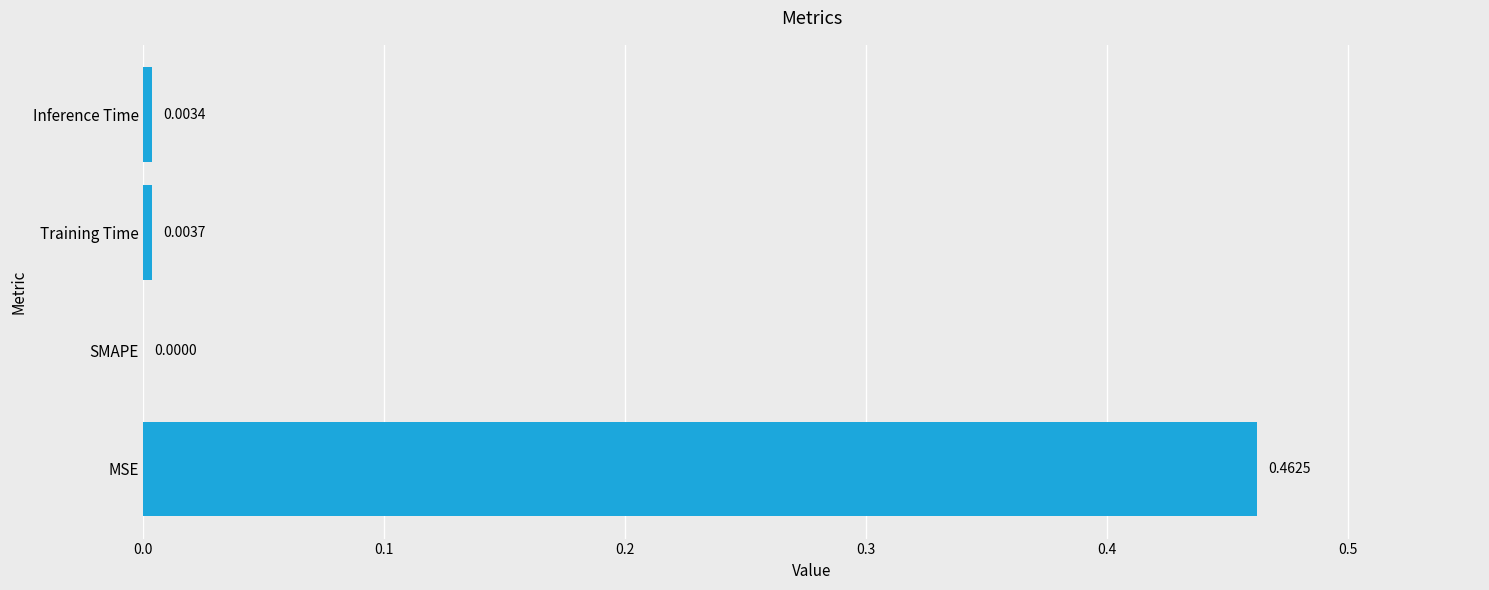

Where is the data nearest to the value 0?

SMAPE